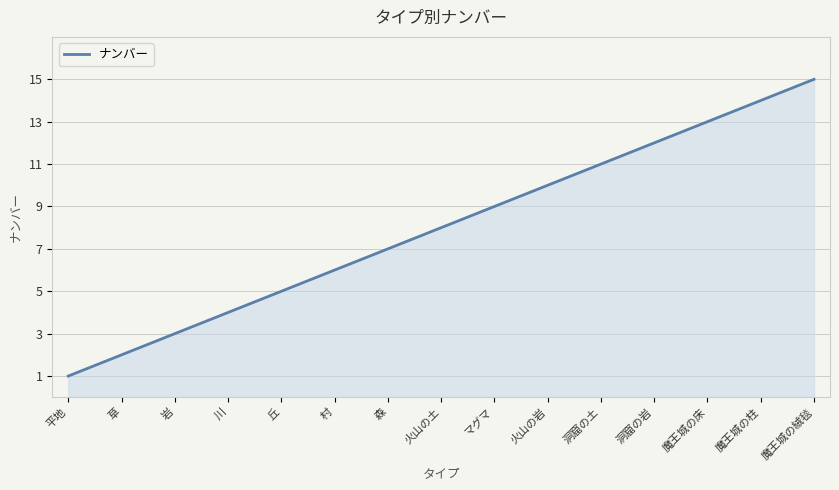

What is the difference between the maximum and minimum values?

14.0